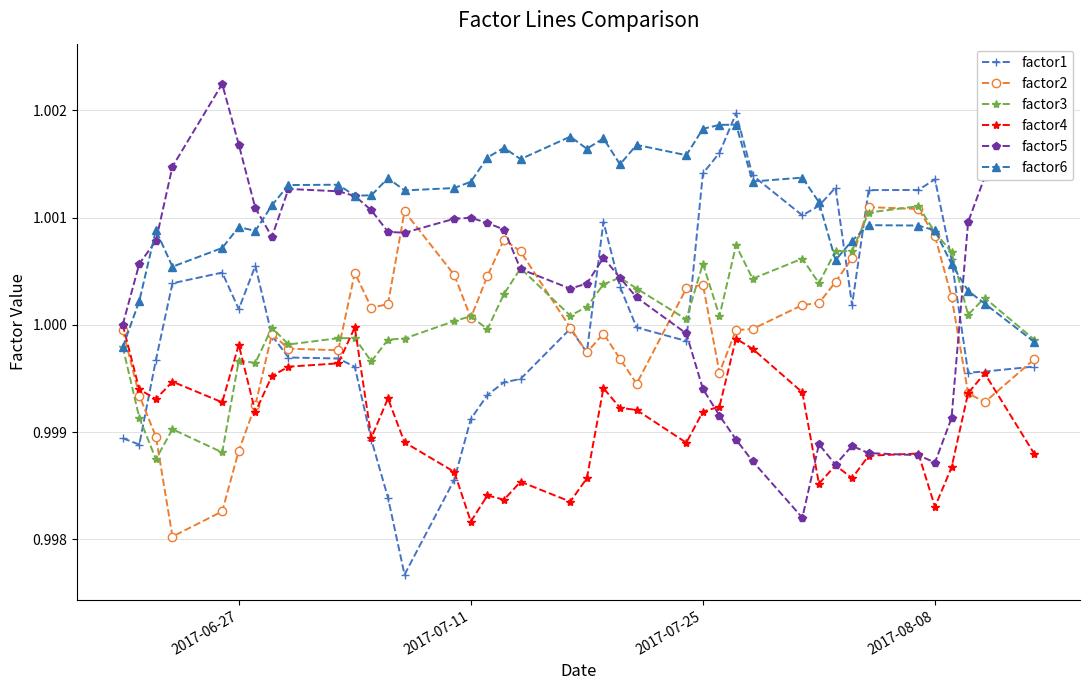

True or false: factor2 and factor6 cross at least once.

True